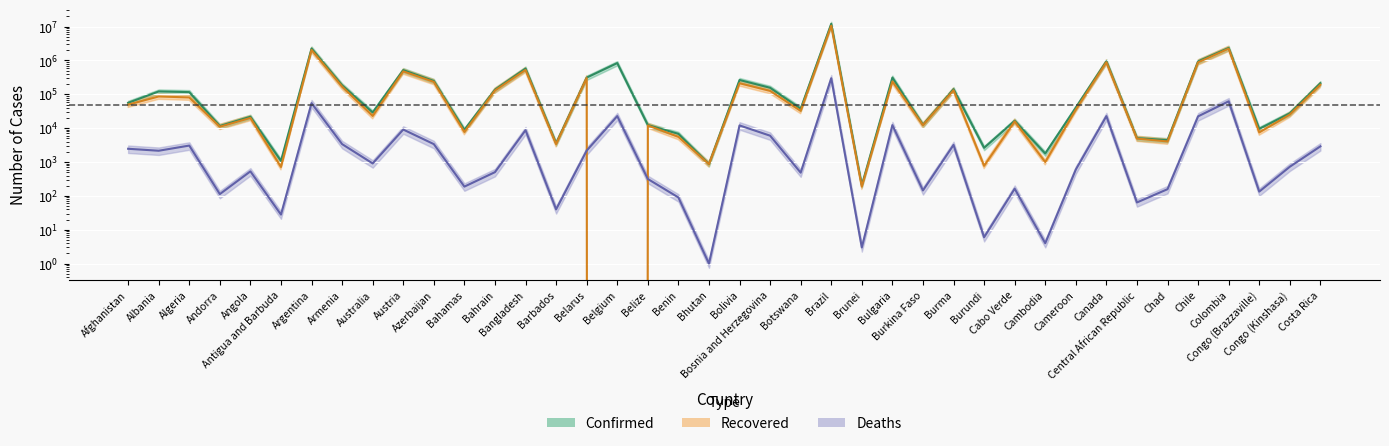

Which series changed the most between Albania and Bhutan?

Confirmed